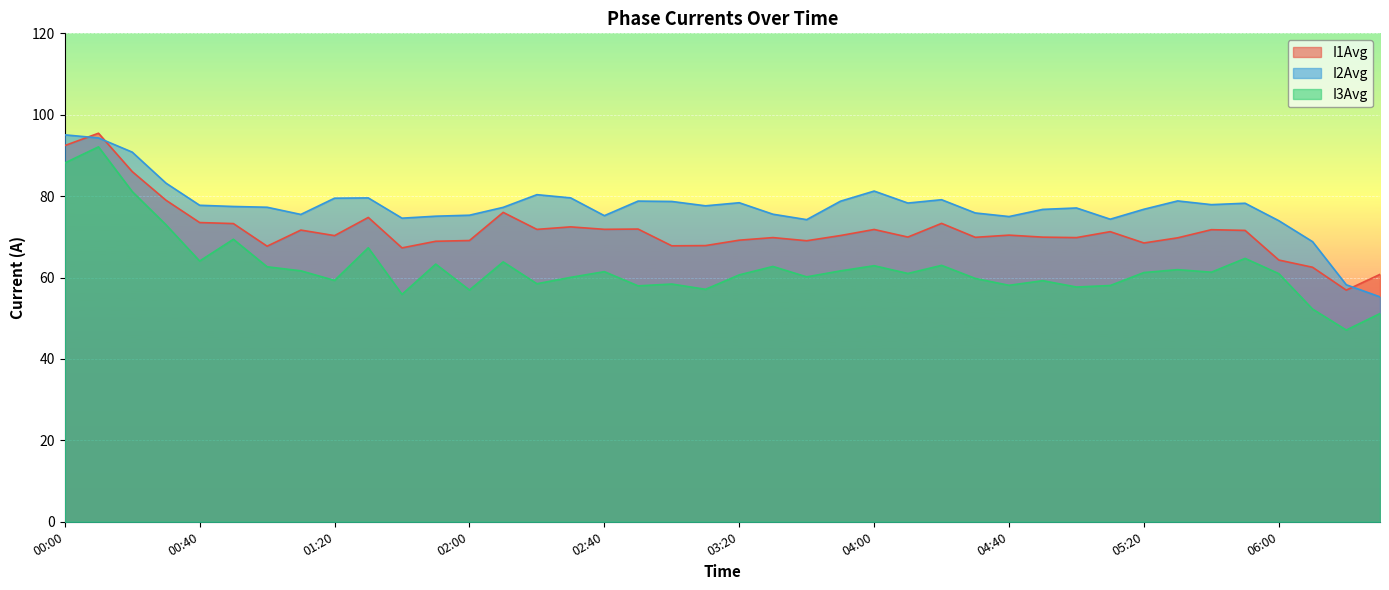

Where is the first local maximum for I1Avg?

00:10